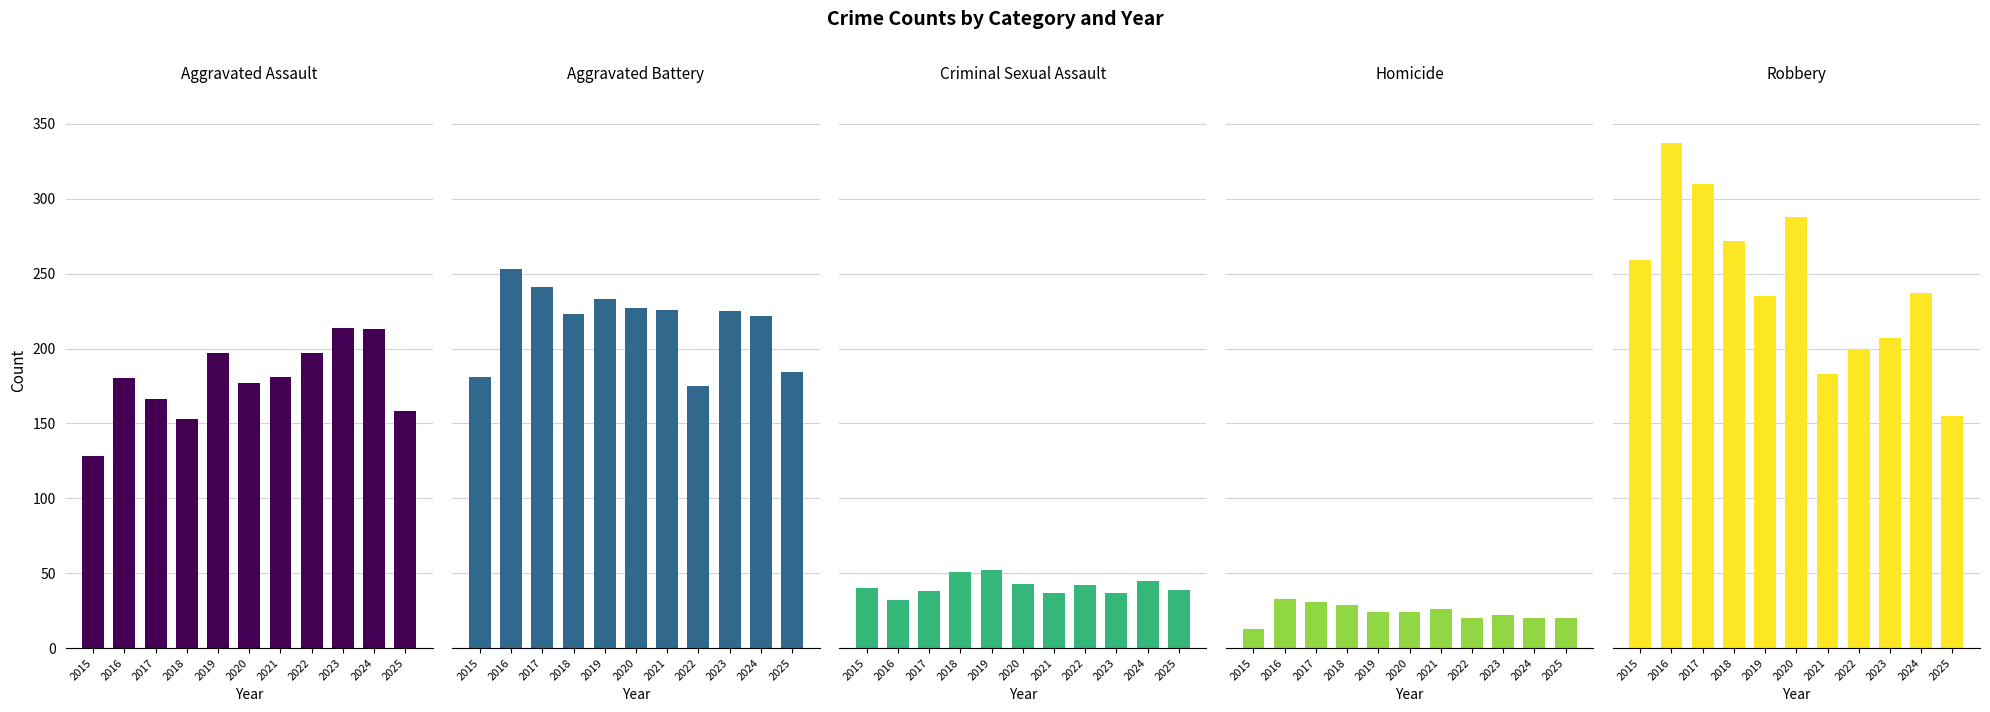

True or false: Aggravated Assault has a value of 96 at 2024.

False